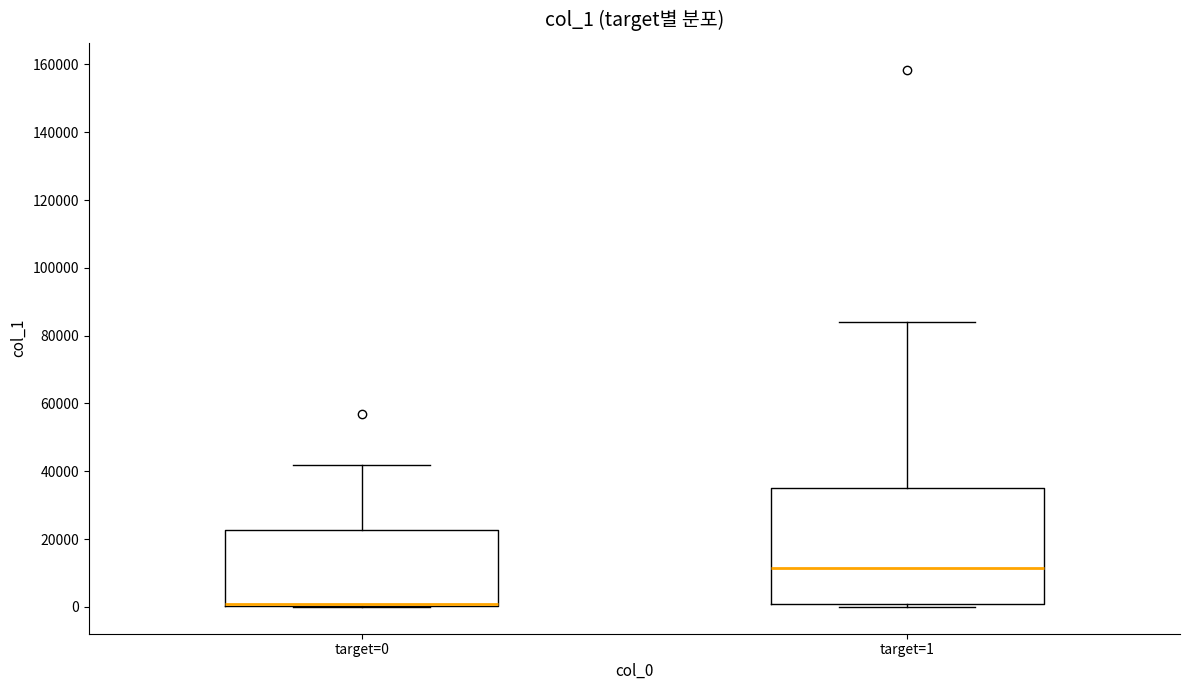

Where does the median line of the box for target=1 sit on the y-axis? The values are not printed on the chart, so give them approximately, as read against the axis.

12000